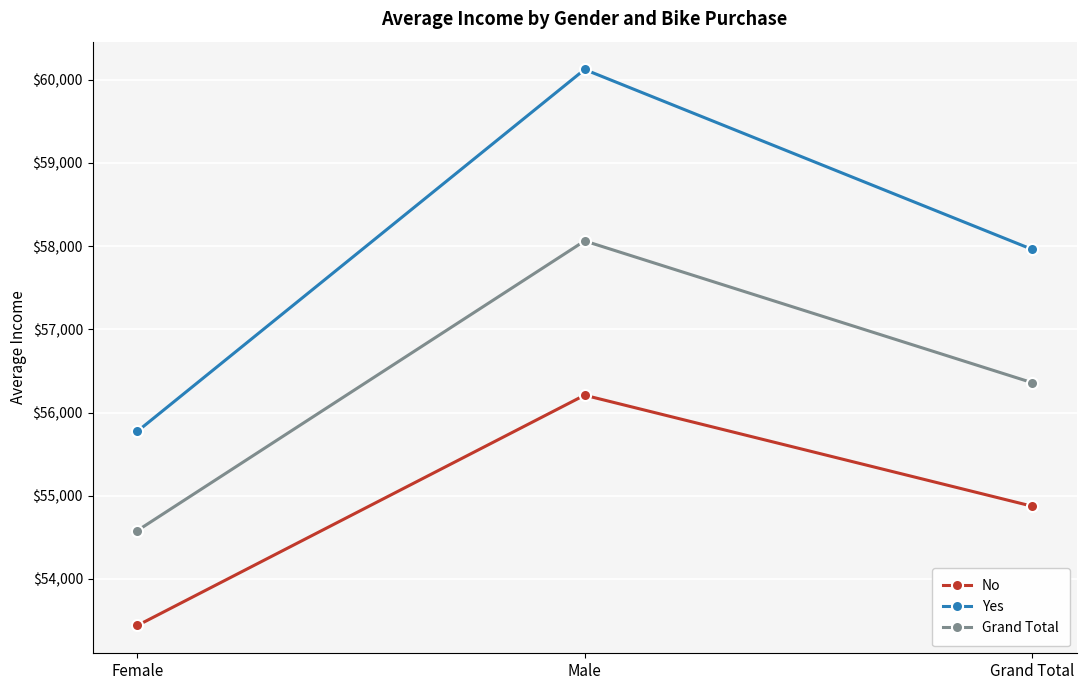

List the labels in order of No value, largest first.

Male, Grand Total, Female